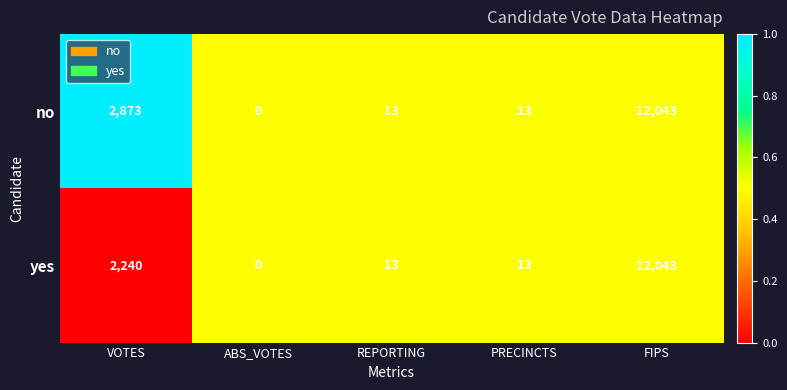

What is the total value across all series at FIPS?

24086